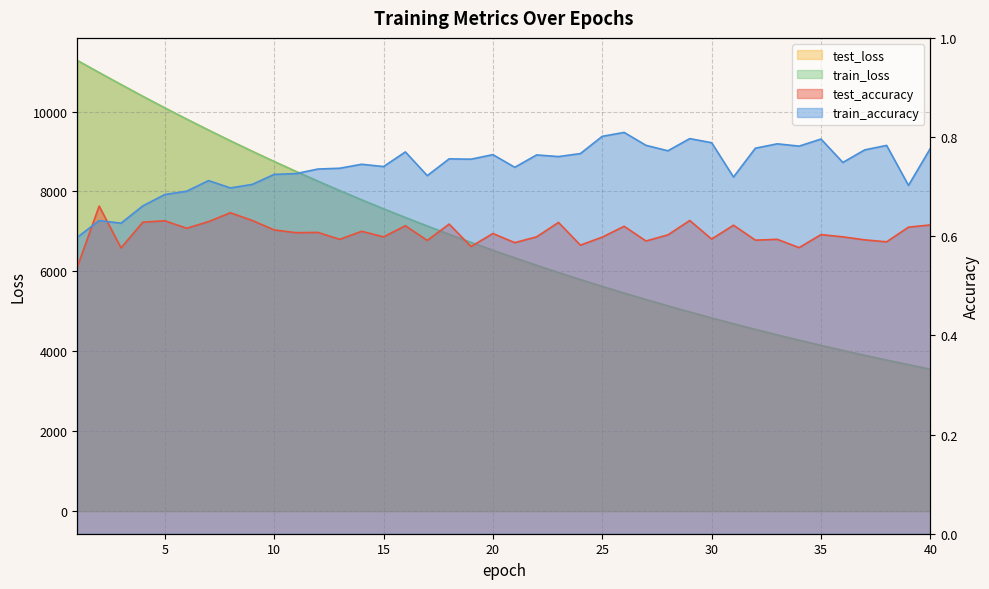

List the series in order of their peak value, lowest first.

test_accuracy, train_accuracy, train_loss, test_loss